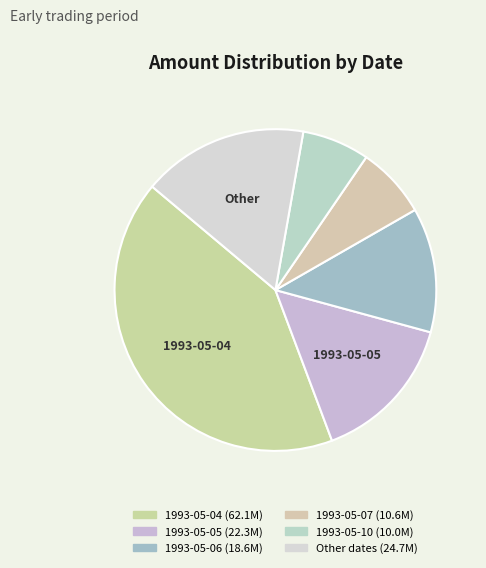

How many segments does this pie chart have?

6